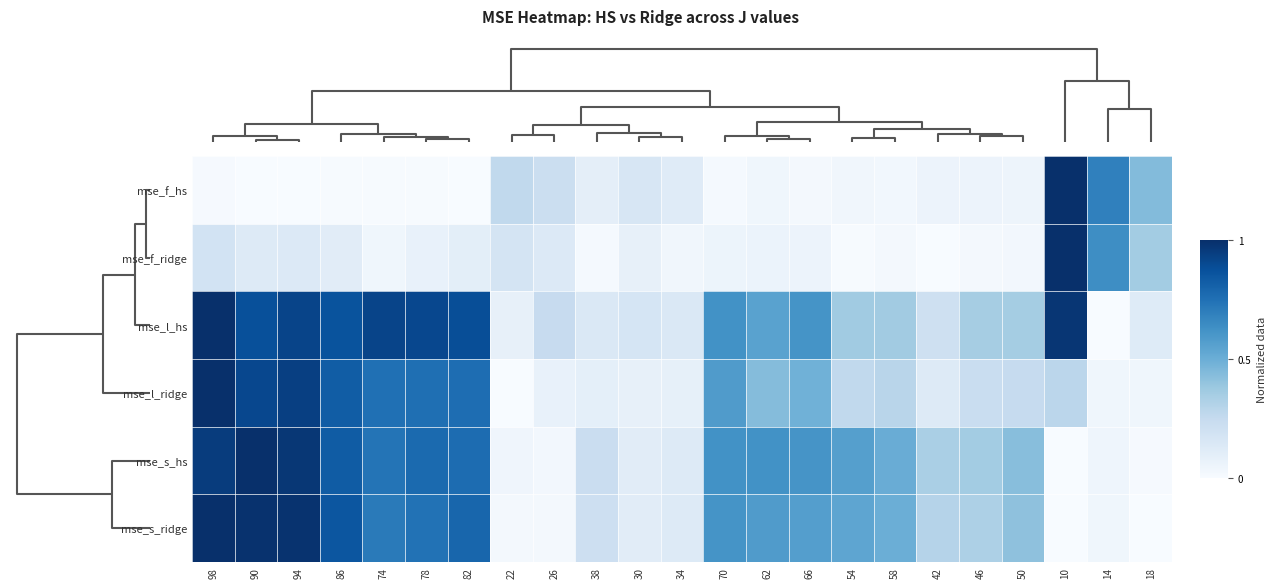

Reading left to right, list all the values displayed in this chart.

mse_f_hs: 98=0.0	90=0.0	94=0.0	86=0.0	74=0.0	78=0.0	82=0.0	22=0.3	26=0.2	38=0.1	30=0.2	34=0.1	70=0.0	62=0.0	66=0.0	54=0.0	58=0.0	42=0.1	46=0.1	50=0.1	10=1.0	14=0.7	18=0.4
mse_f_ridge: 98=0.2	90=0.1	94=0.1	86=0.1	74=0.0	78=0.1	82=0.1	22=0.2	26=0.1	38=0.0	30=0.1	34=0.0	70=0.1	62=0.1	66=0.1	54=0.0	58=0.0	42=0.0	46=0.0	50=0.0	10=1.0	14=0.6	18=0.4
mse_l_hs: 98=1.0	90=0.9	94=0.9	86=0.9	74=0.9	78=0.9	82=0.9	22=0.1	26=0.2	38=0.1	30=0.2	34=0.1	70=0.6	62=0.6	66=0.6	54=0.4	58=0.4	42=0.2	46=0.4	50=0.4	10=1.0	14=0.0	18=0.1
mse_l_ridge: 98=1.0	90=0.9	94=0.9	86=0.8	74=0.8	78=0.8	82=0.8	22=0.0	26=0.1	38=0.1	30=0.1	34=0.1	70=0.6	62=0.4	66=0.5	54=0.3	58=0.3	42=0.1	46=0.2	50=0.2	10=0.3	14=0.0	18=0.0
mse_s_hs: 98=1.0	90=1.0	94=1.0	86=0.8	74=0.7	78=0.8	82=0.8	22=0.0	26=0.0	38=0.2	30=0.1	34=0.1	70=0.6	62=0.6	66=0.6	54=0.6	58=0.5	42=0.3	46=0.4	50=0.4	10=0.0	14=0.0	18=0.0
mse_s_ridge: 98=1.0	90=1.0	94=1.0	86=0.9	74=0.7	78=0.7	82=0.8	22=0.0	26=0.0	38=0.2	30=0.1	34=0.1	70=0.6	62=0.6	66=0.6	54=0.5	58=0.5	42=0.3	46=0.3	50=0.4	10=0.0	14=0.0	18=0.0